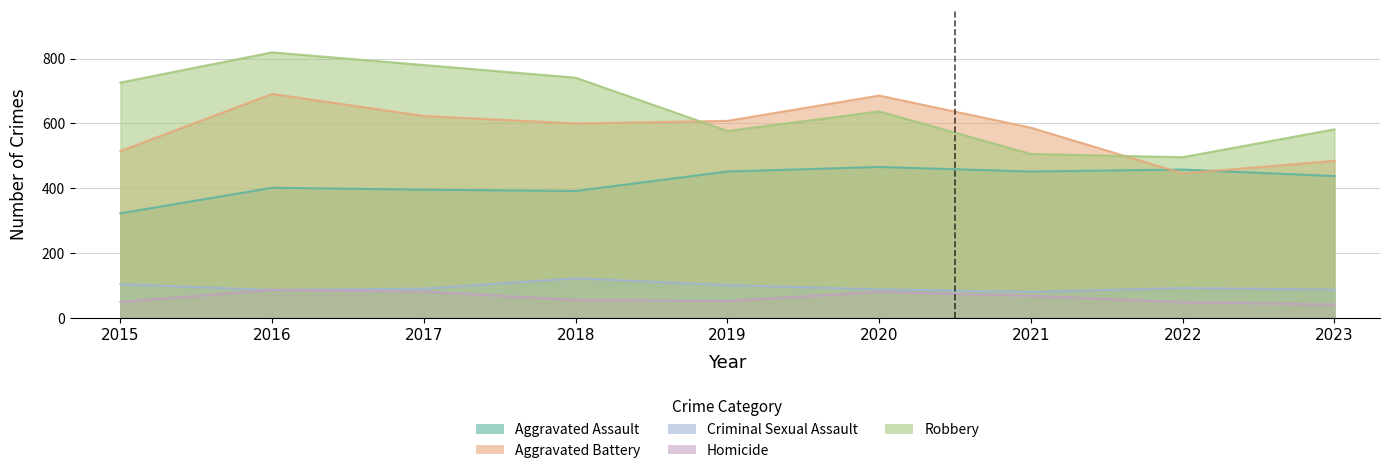

At which label is Aggravated Battery closest to 568?

2021